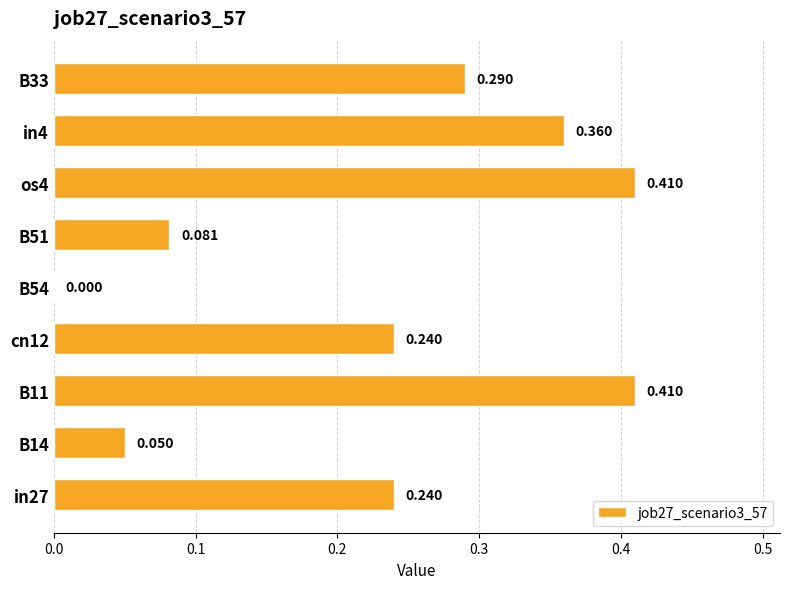

Count the values in the range 0 to 1.

9